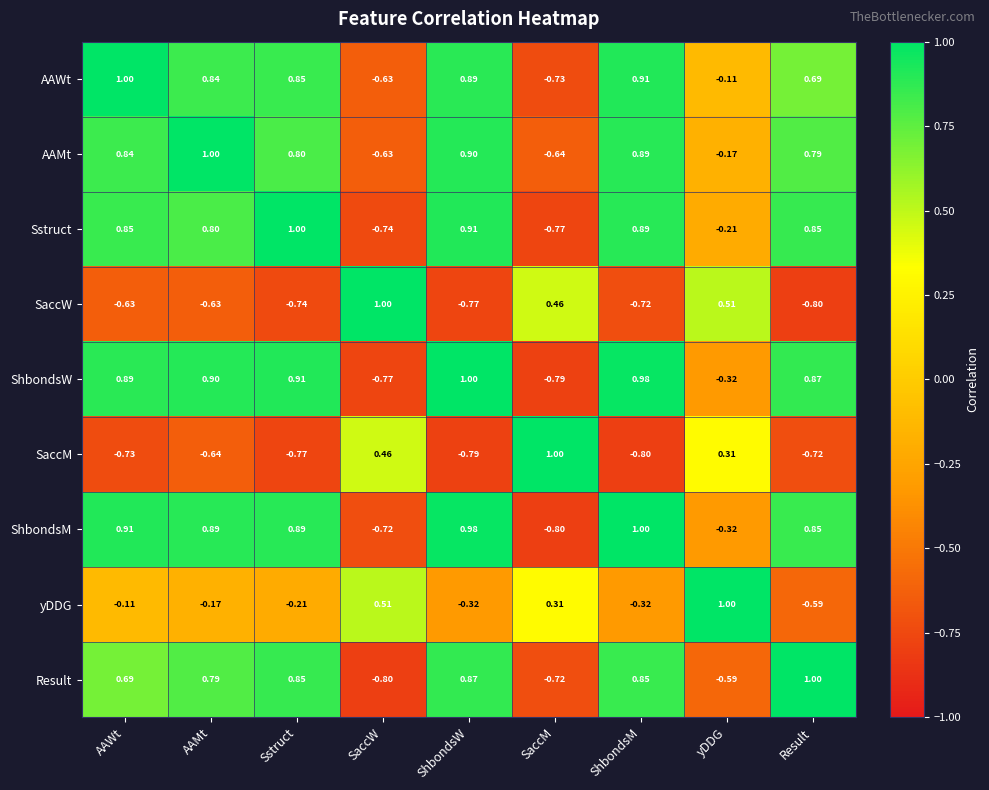

Is the value of AAMt at Sstruct greater than the value of ShbondsW at Sstruct?

No